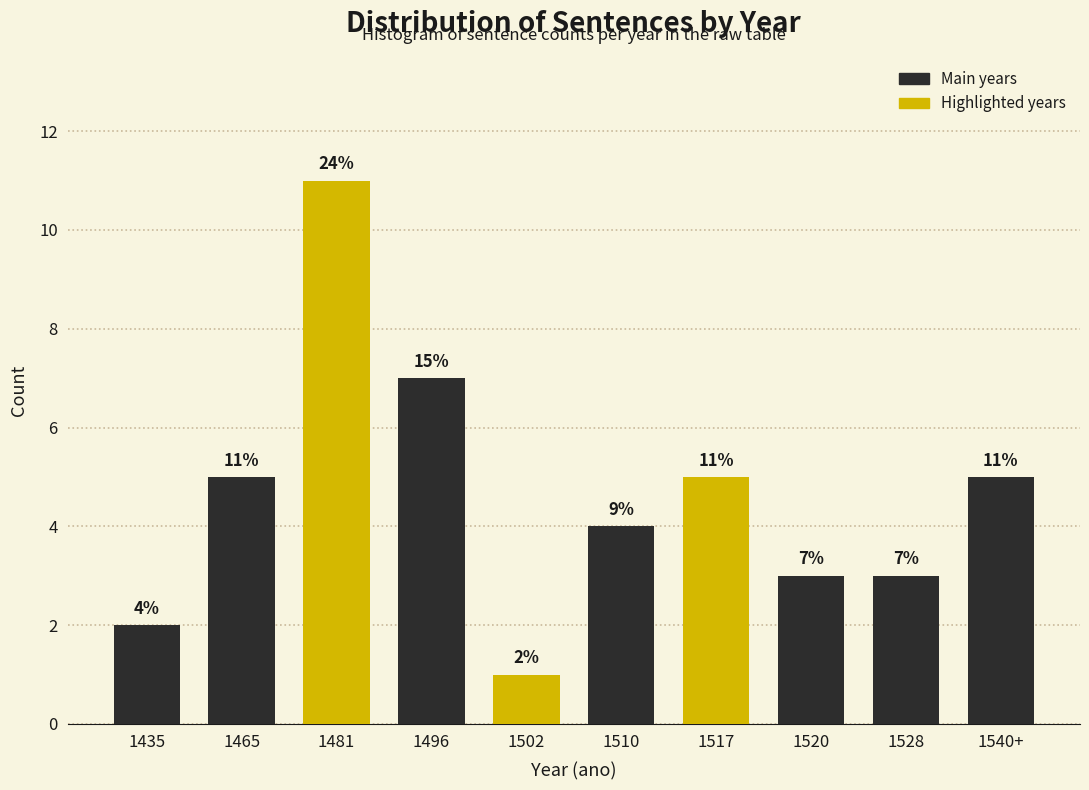

Reading left to right, list all the values displayed in this chart.

1435=2	1465=5	1481=11	1496=7	1502=1	1510=4	1517=5	1520=3	1528=3	1540+=5